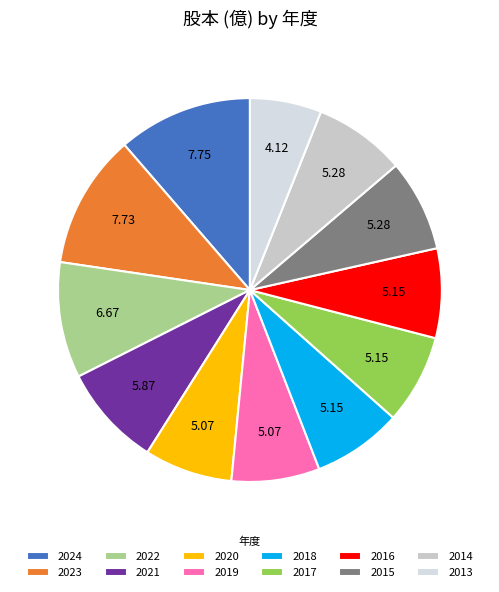

How many slices are in this pie chart?

12